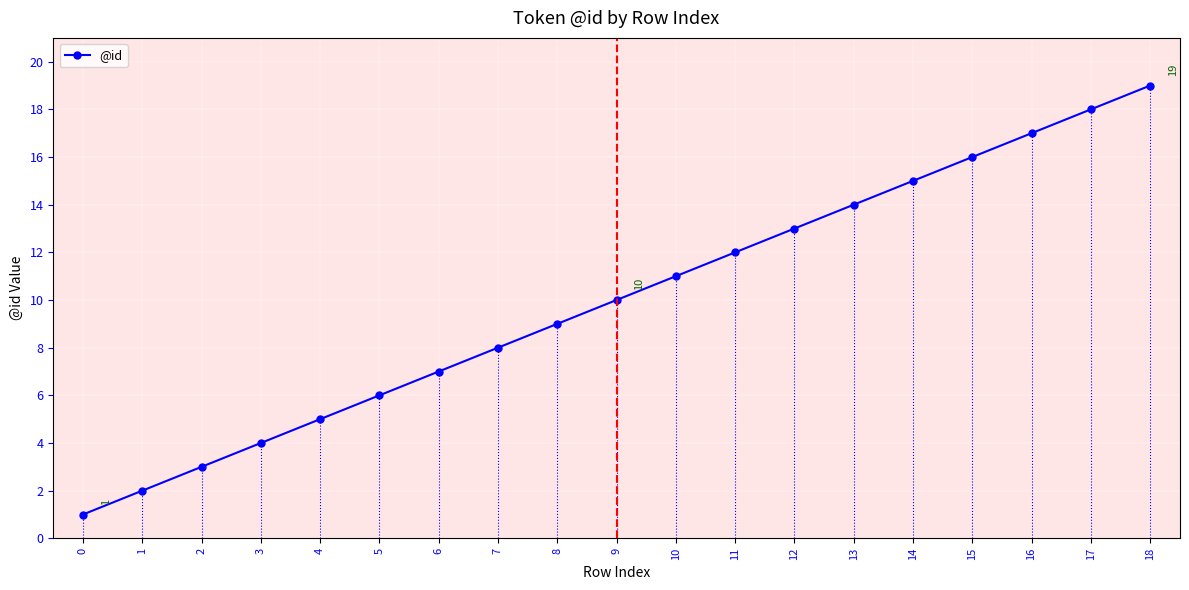

True or false: the data has more than 0 interior local peaks.

False